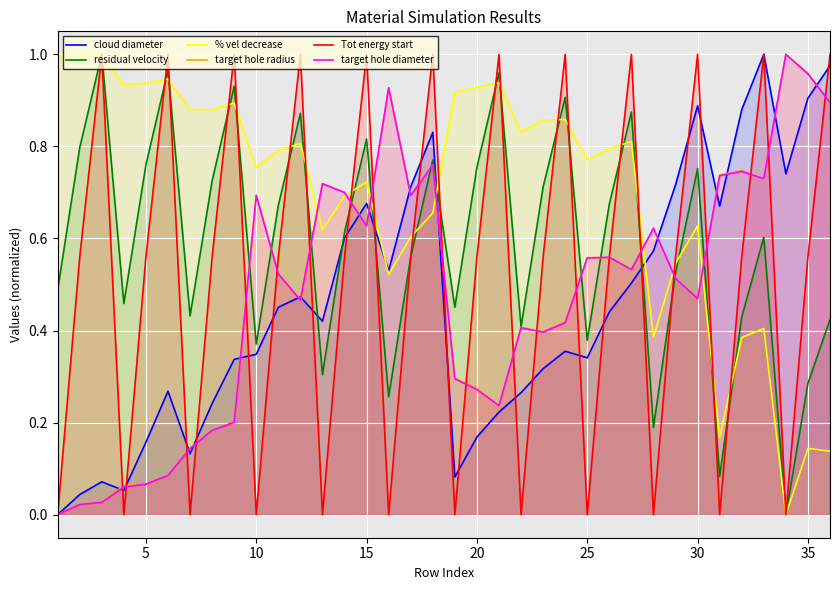

How many values in the target hole radius series exceed 0?

35